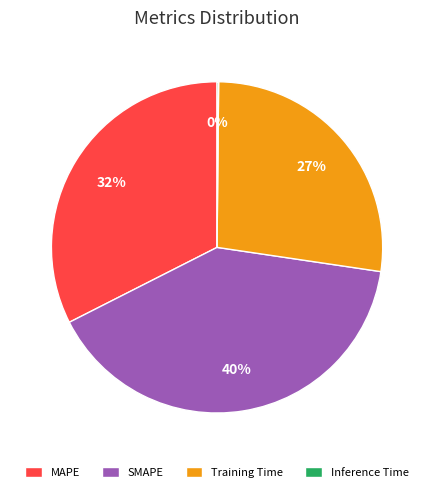

Which category has the biggest portion of the pie?

SMAPE